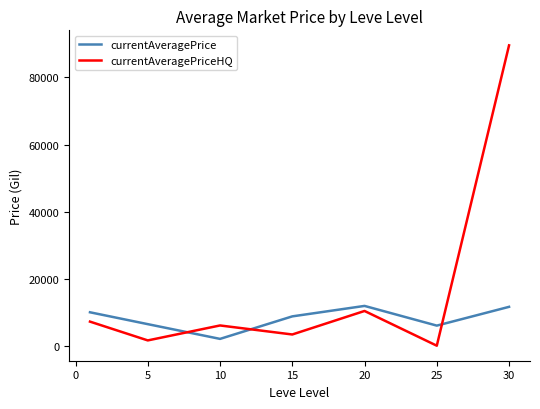

How many interior local valleys does the currentAveragePriceHQ series have?

3